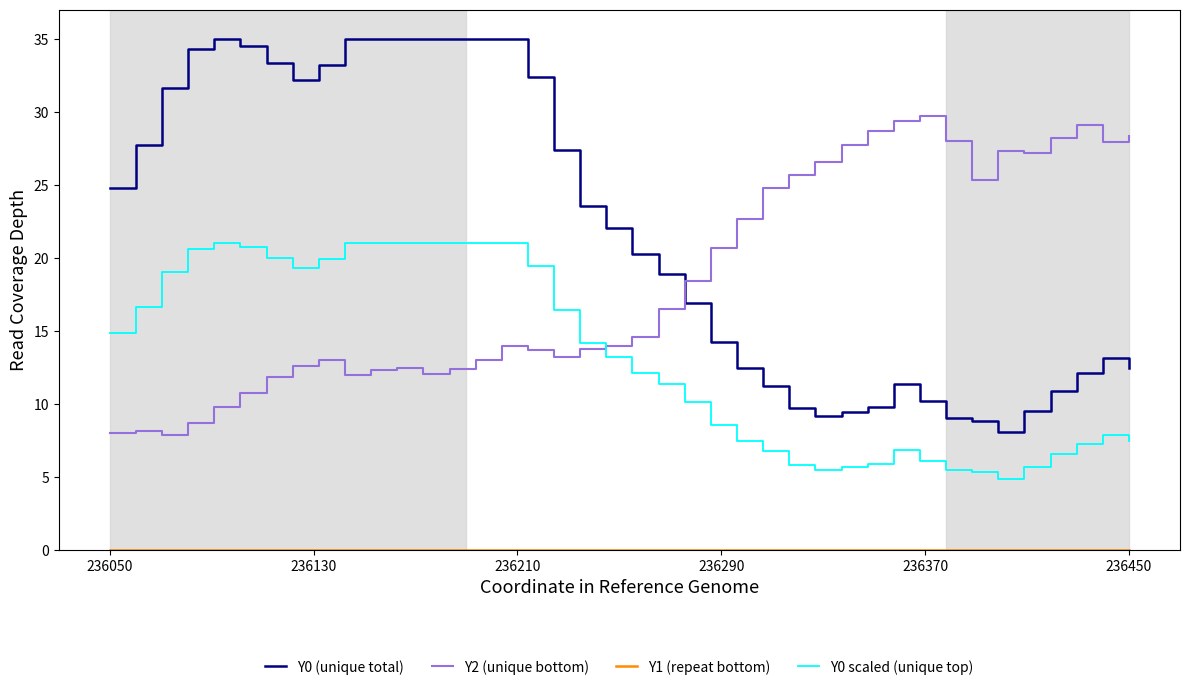

Which series has the largest total across all categories?

Y0 (unique total)